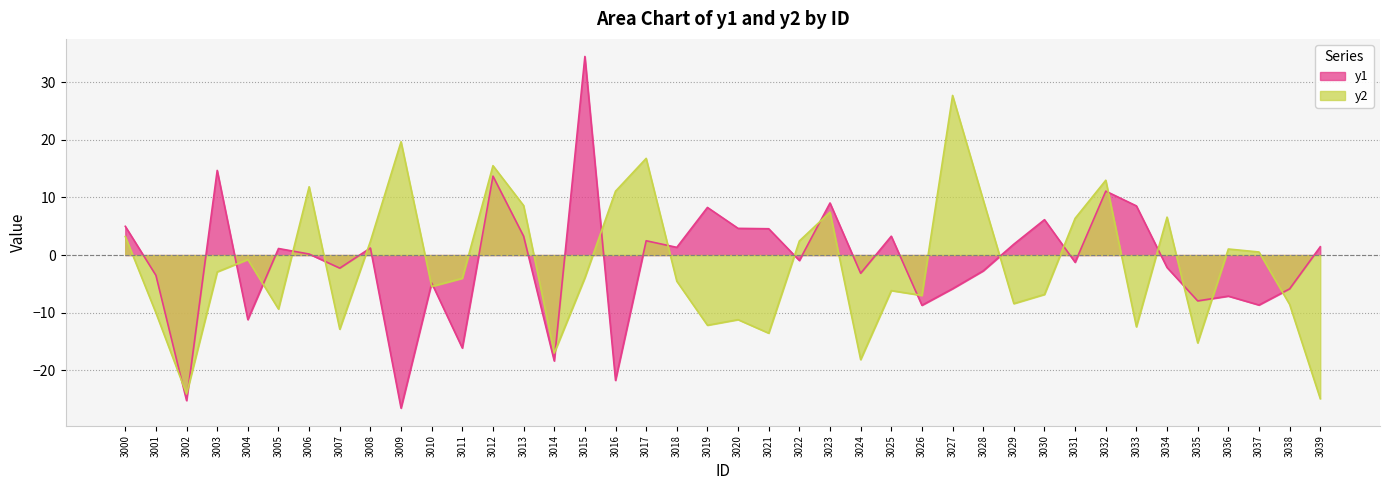

What is the value of the y1 point at the 25th from the left?

-3.2